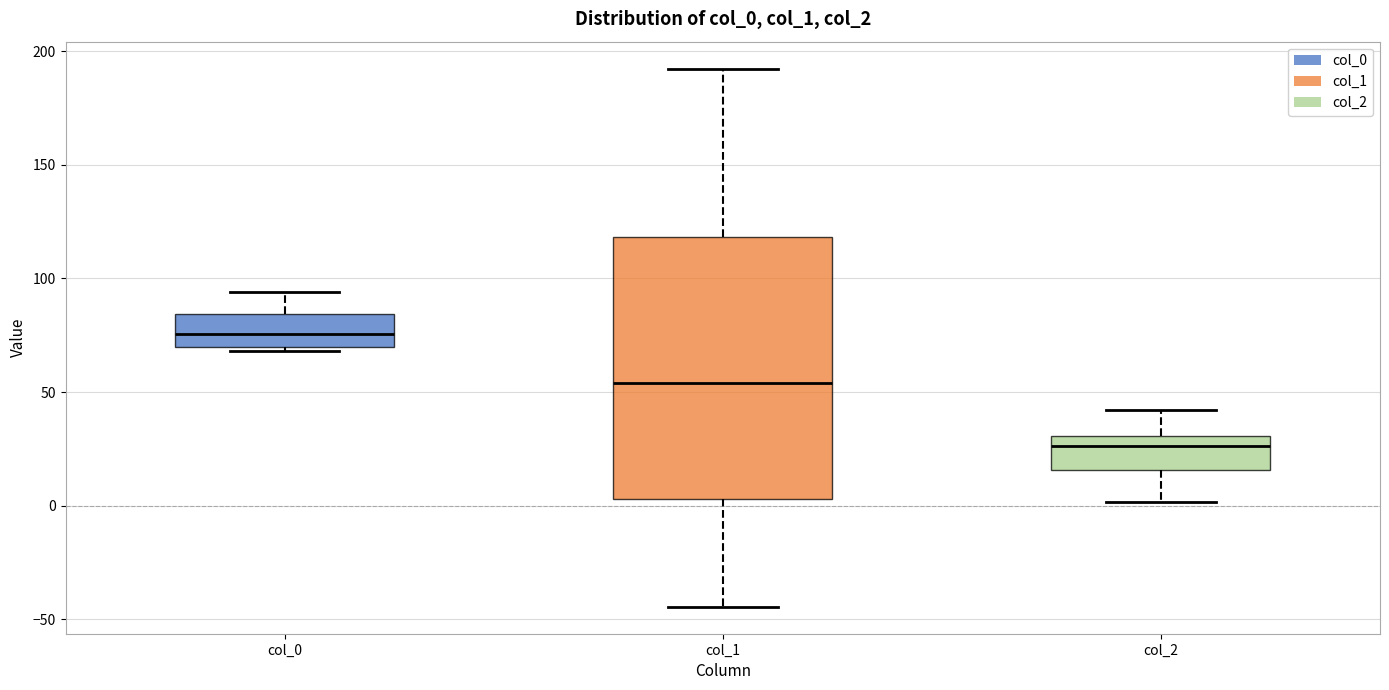

Reading left to right, read every box against the y-axis: the position of its median line, the range the box covers, and the ends of its whiskers. The values are not printed on the chart, so give them approximately, as read against the axis.

col_0: median 75, box 70 to 85, whiskers 70 (just below the box's lower edge) to 95
col_1: median 55, box 5 to 120, whiskers -45 to 190
col_2: median 25, box 15 to 30, whiskers 0 to 40